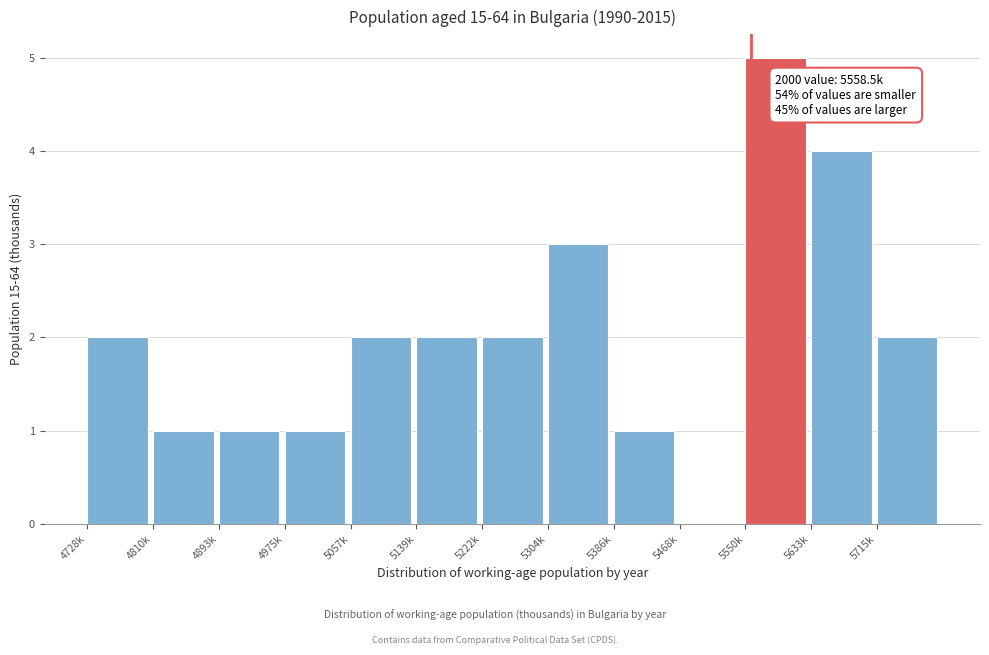

Reading left to right, list all the values displayed in this chart.

4728k=2	4810k=1	4893k=1	4975k=1	5057k=2	5139k=2	5222k=2	5304k=3	5386k=1	5468k=0	5550k=5	5633k=4	5715k=2